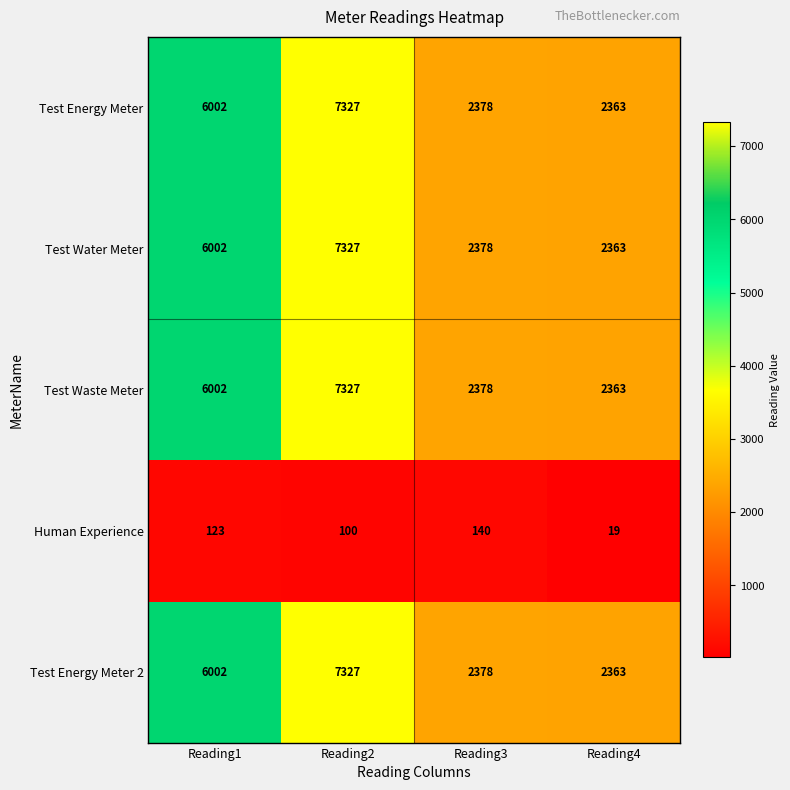

Reading left to right, extract all data points from this chart.

Test Energy Meter: 6002	7327	2378	2363
Test Water Meter: 6002	7327	2378	2363
Test Waste Meter: 6002	7327	2378	2363
Human Experience: 123	100	140	19
Test Energy Meter 2: 6002	7327	2378	2363